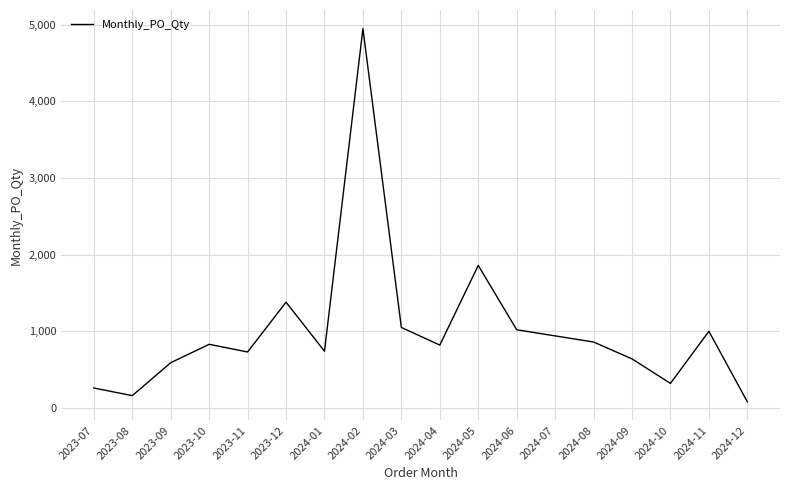

Is it true that the value at 2024-04 is 820?

True